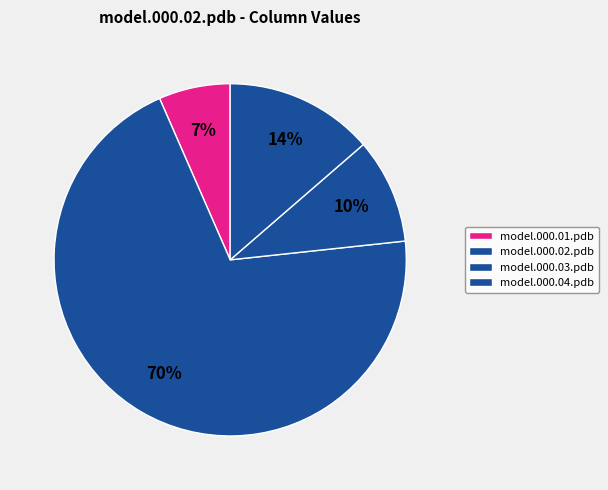

How many slices are in this pie chart?

4